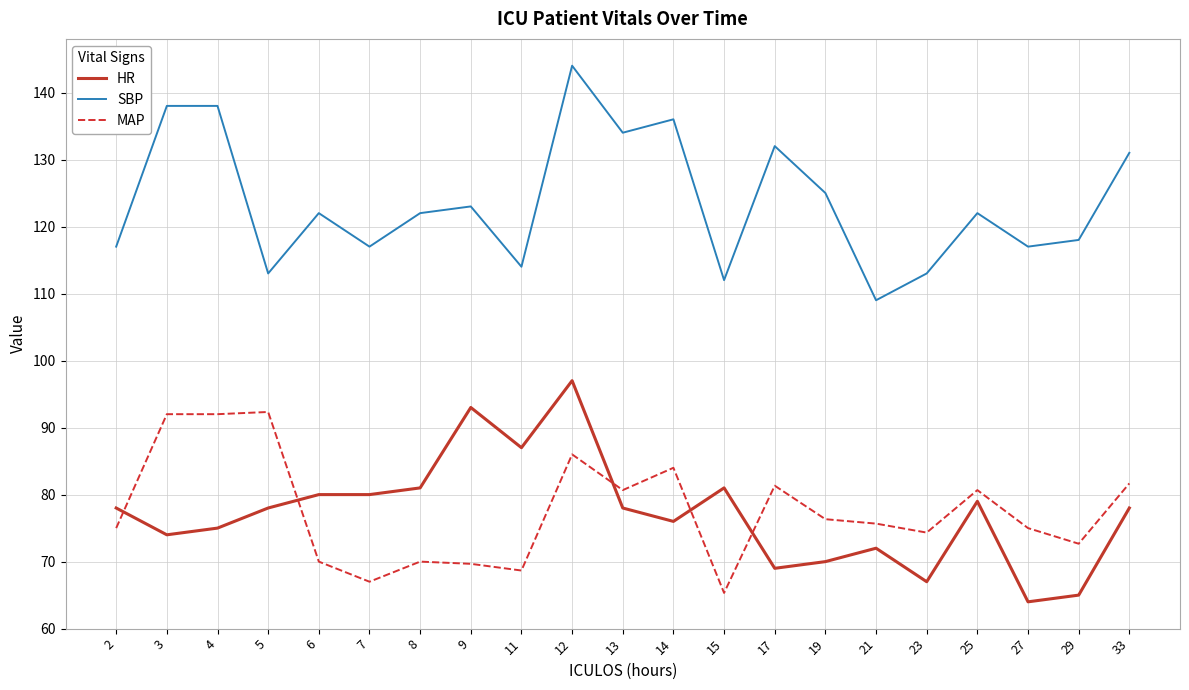

What are all the series names shown in the legend?

HR, SBP, MAP